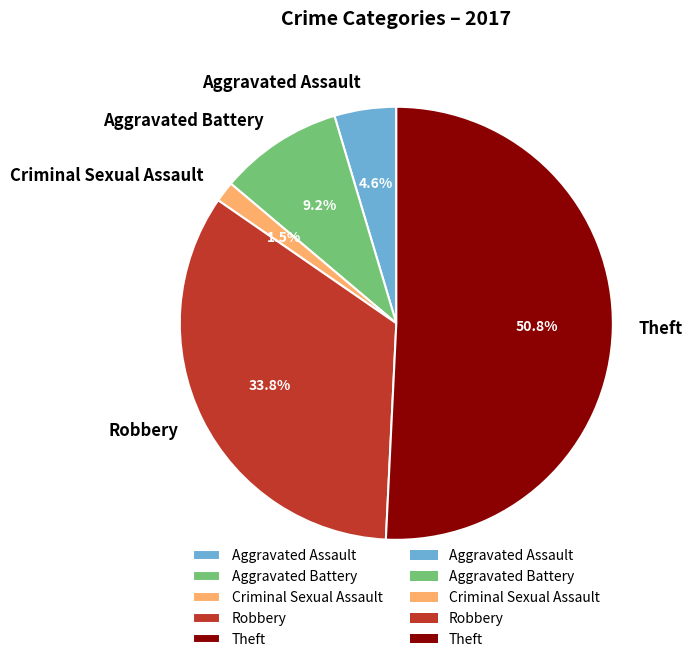

Which slice is the largest?

Theft